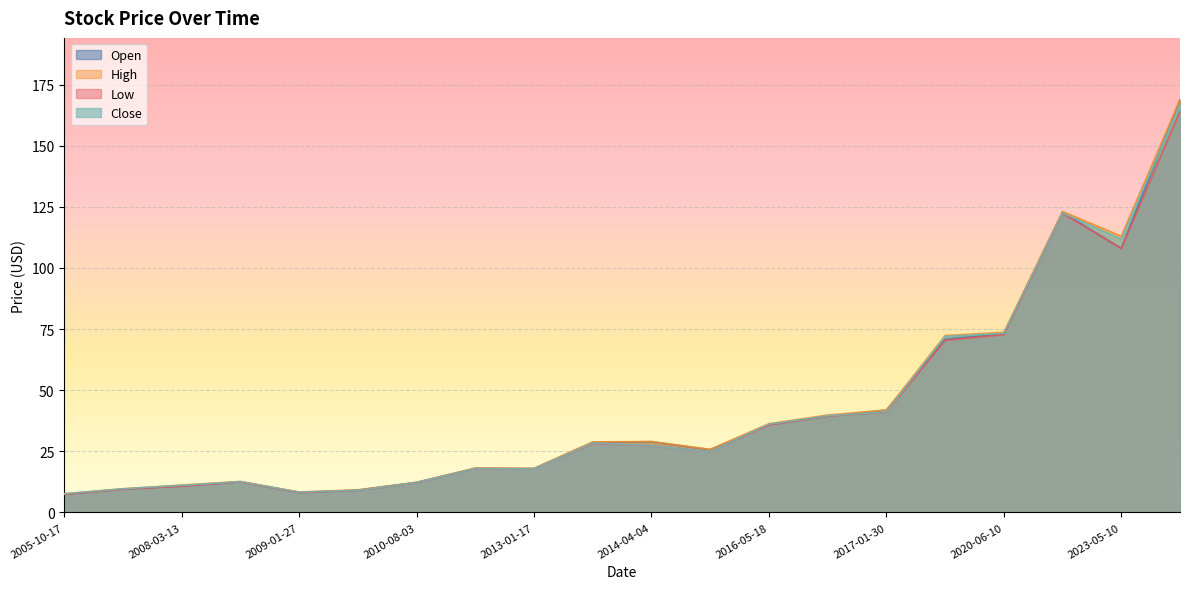

What is the highest value of the Low series?

163.9